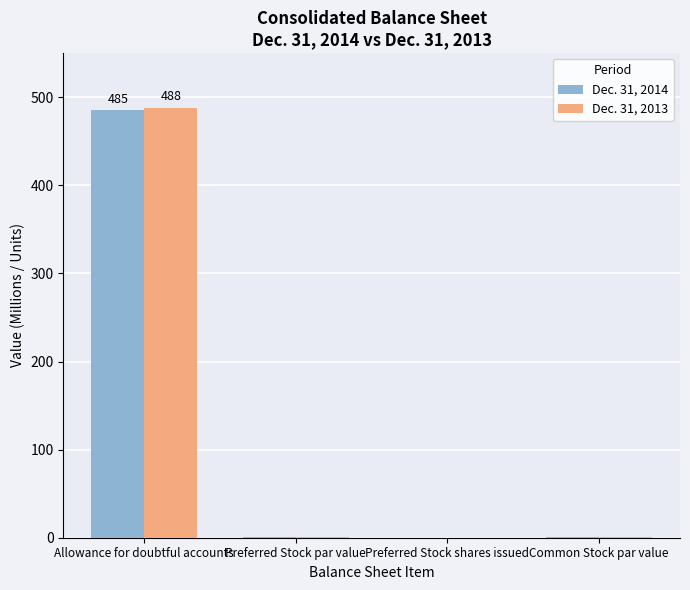

True or false: Dec. 31, 2013 has a value of 0 at Preferred Stock shares issued.

True